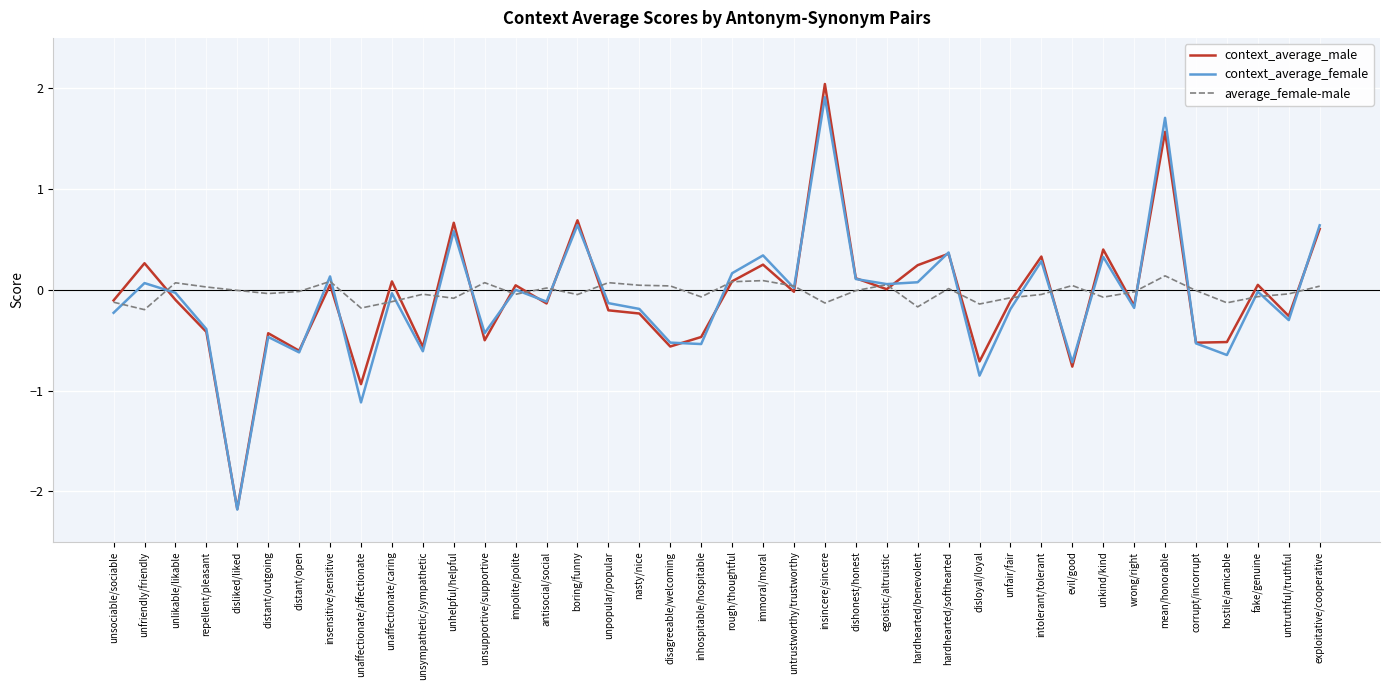

What is the sum of the context_average_male values at unsupportive/supportive and unlikable/likable?

-0.6